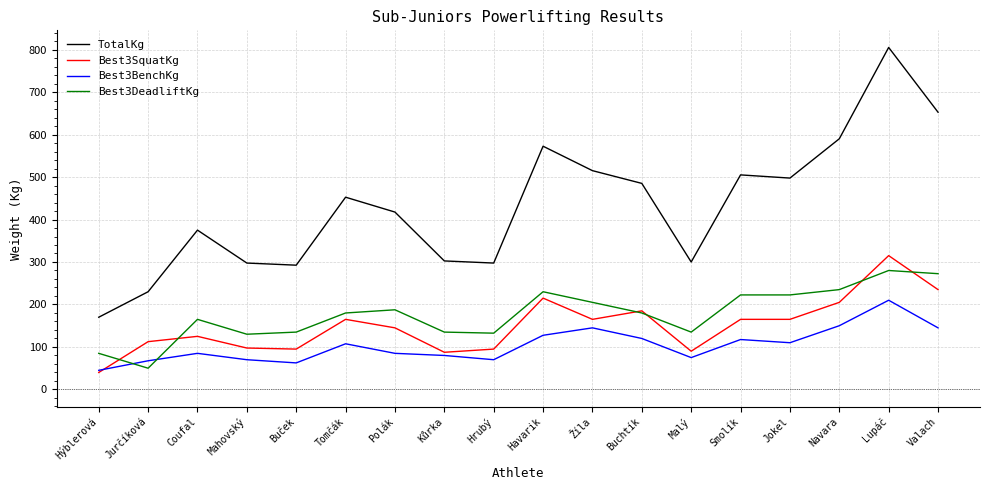

What is the minimum value shown in the chart?

40.0